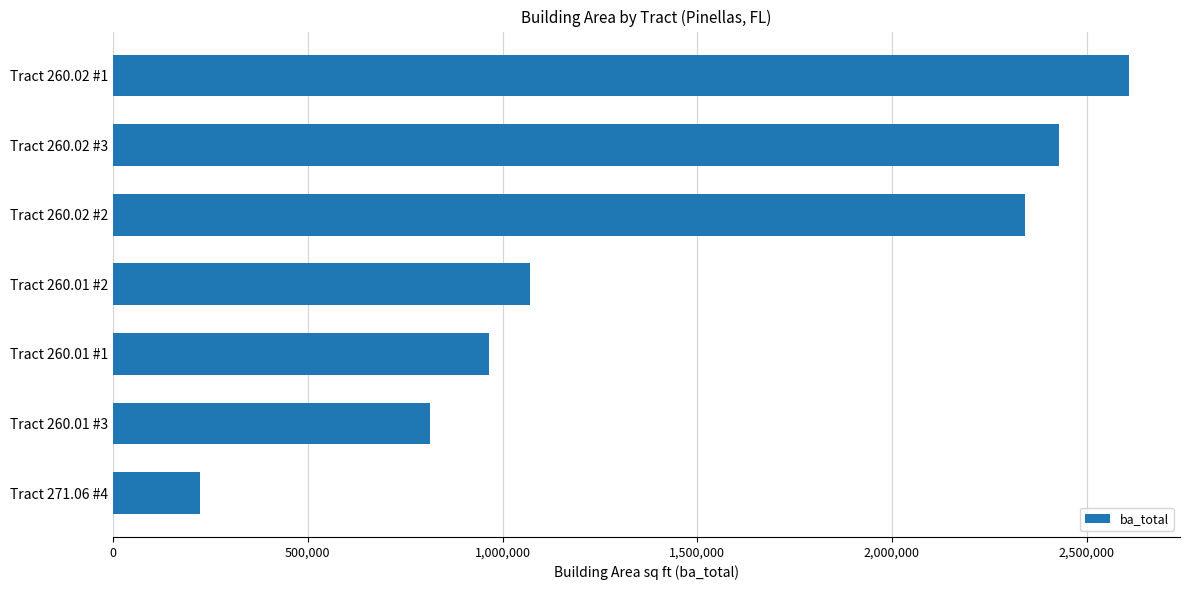

What is the difference between the second highest and second lowest values?

1613668